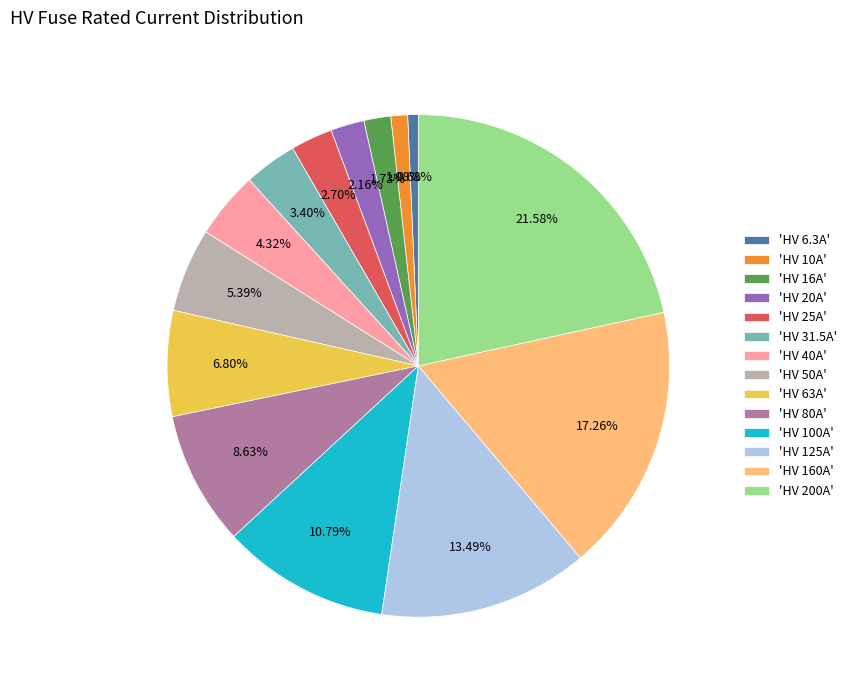

Is the sum of 'HV 63A' and 'HV 25A' greater than half?

No